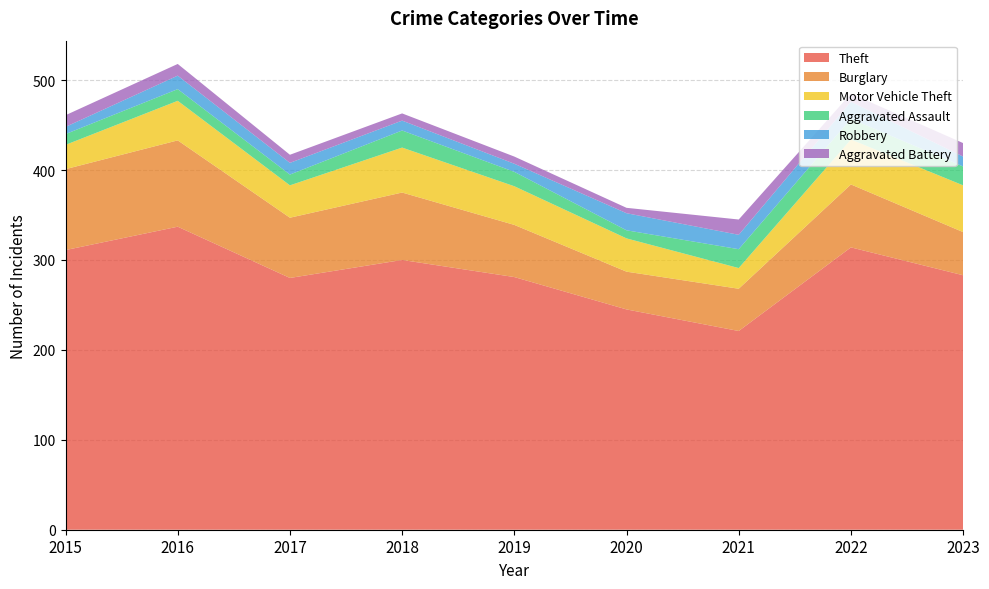

Reading left to right, list all the values displayed in this chart.

Theft: 311	337	280	300	281	245	221	314	283
Burglary: 90	96	67	75	58	42	47	70	48
Motor Vehicle Theft: 27	44	36	50	43	37	23	50	52
Aggravated Assault: 12	13	12	19	16	9	21	23	21
Robbery: 8	15	13	11	9	19	16	19	11
Aggravated Battery: 13	13	9	8	8	6	17	9	15